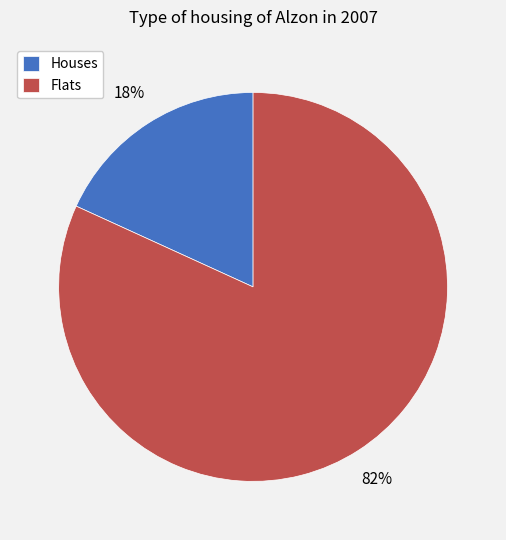

Between Houses and Flats, which is larger?

Flats